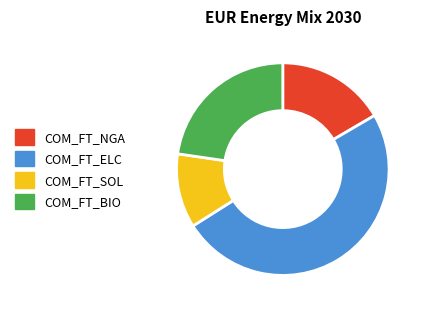

Is there any slice that represents more than half of the pie?

No